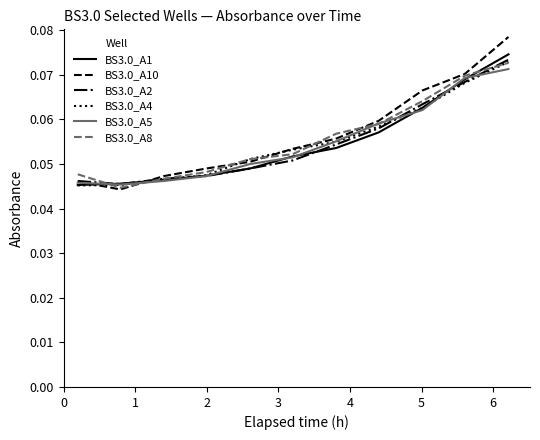

Which series has the largest range (max minus min)?

BS3.0_A10